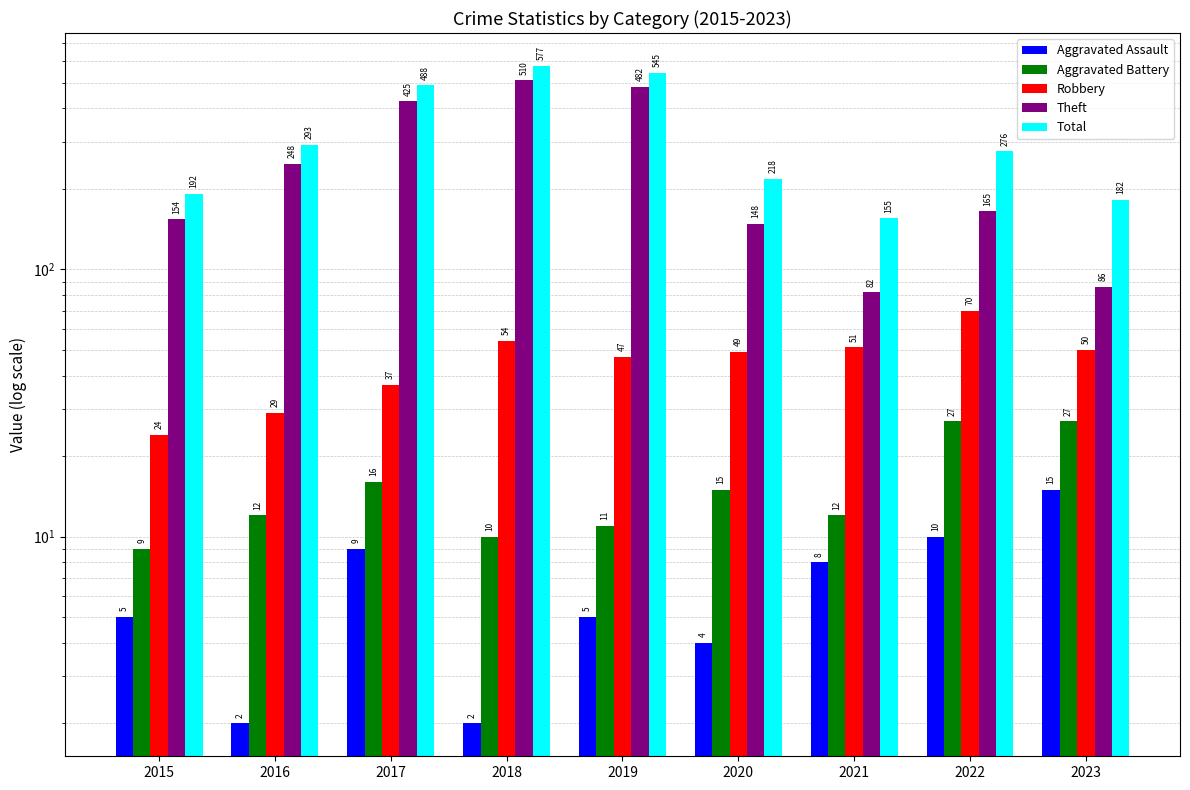

At which category is the sum across all series the highest?

2018